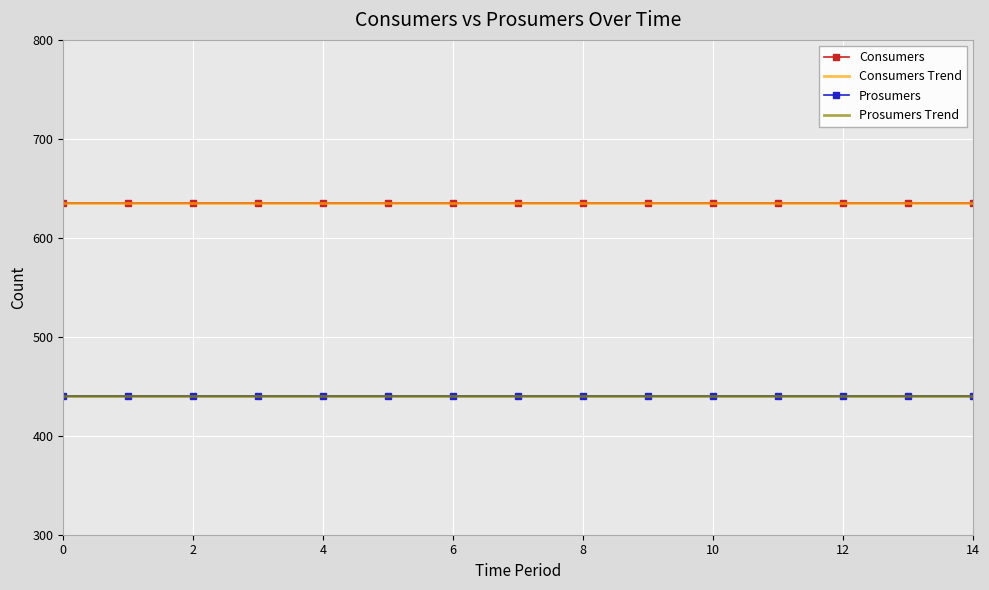

What are all the series names shown in the legend?

Consumers, Consumers Trend, Prosumers, Prosumers Trend